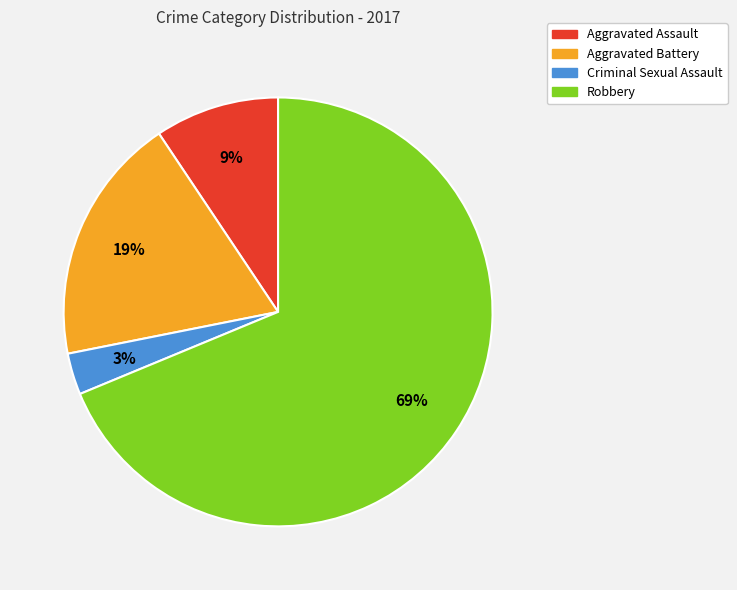

True or false: Criminal Sexual Assault accounts for 3% of the total.

True